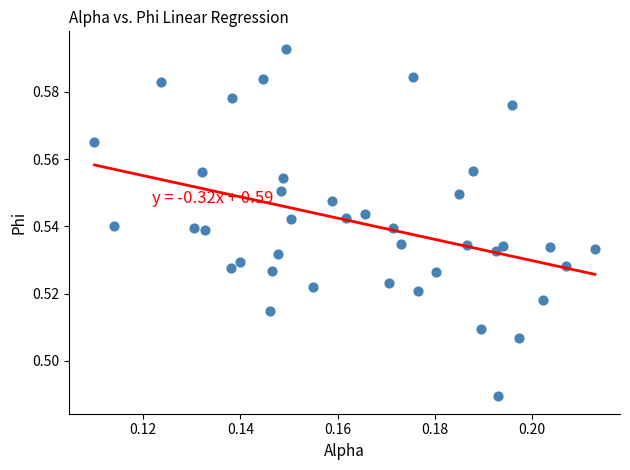

Count the number of points in this scatter plot.

40